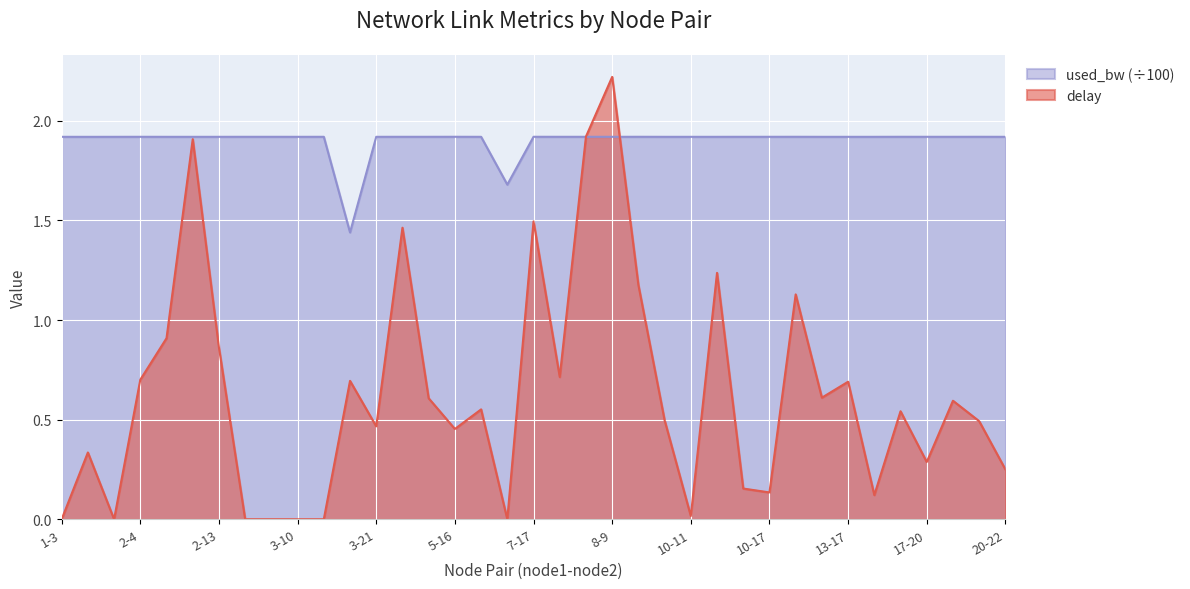

What position from the right is 6-7?

21